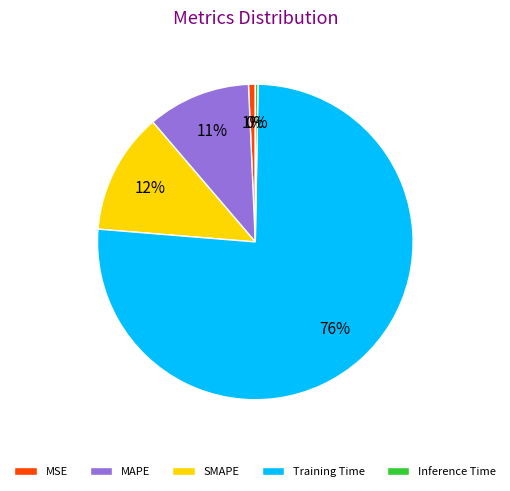

Which slice is the largest?

Training Time